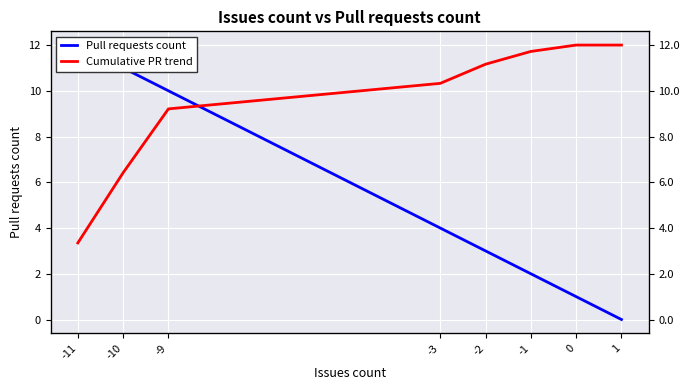

At which label does Cumulative PR trend reach its minimum?

-11